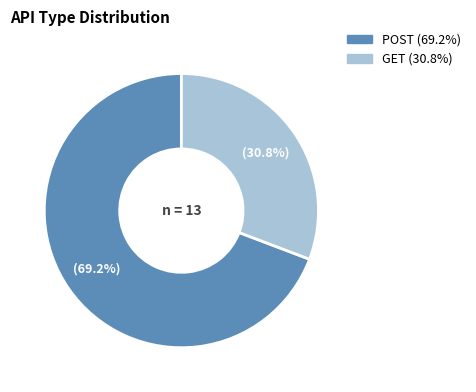

To the nearest percent, what is the combined percentage of GET and POST?

100%